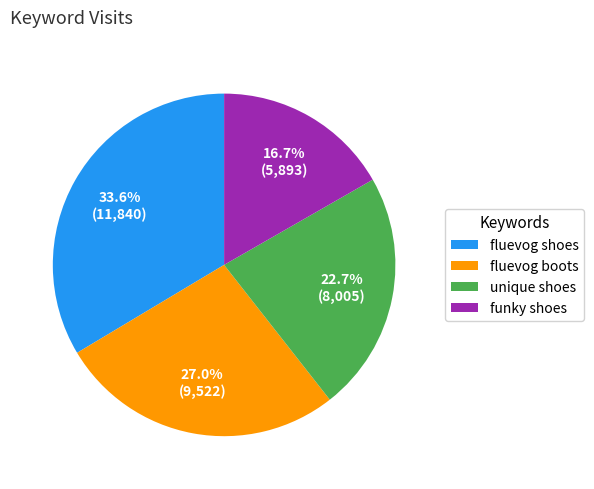

Count the number of slices in the pie.

4